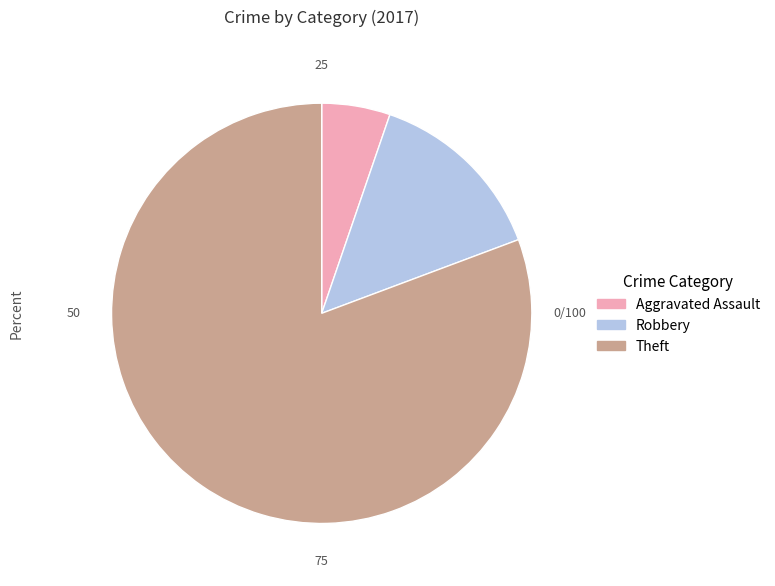

Is it true that Aggravated Assault is 5% of the pie?

True